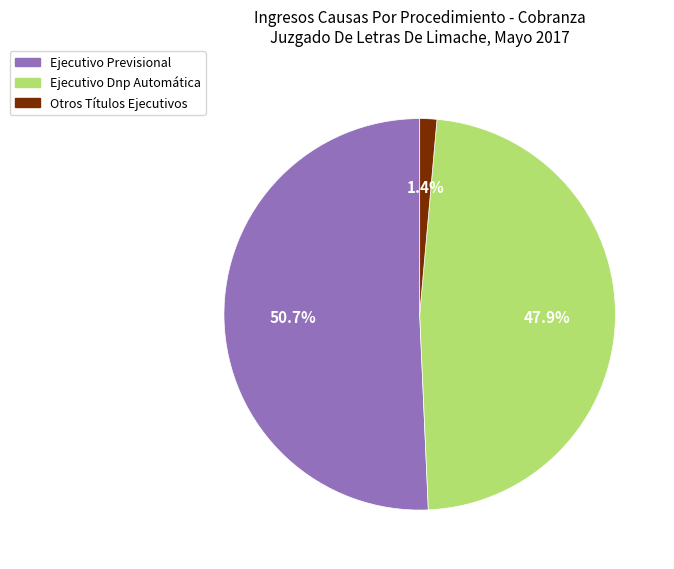

Which category has the biggest portion of the pie?

Ejecutivo Previsional